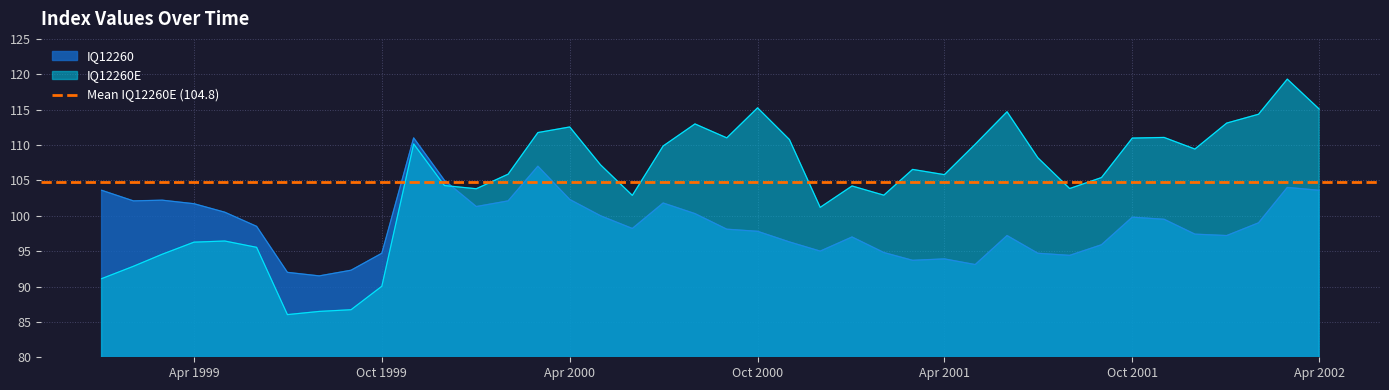

How many values in the IQ12260 series exceed 98?

22